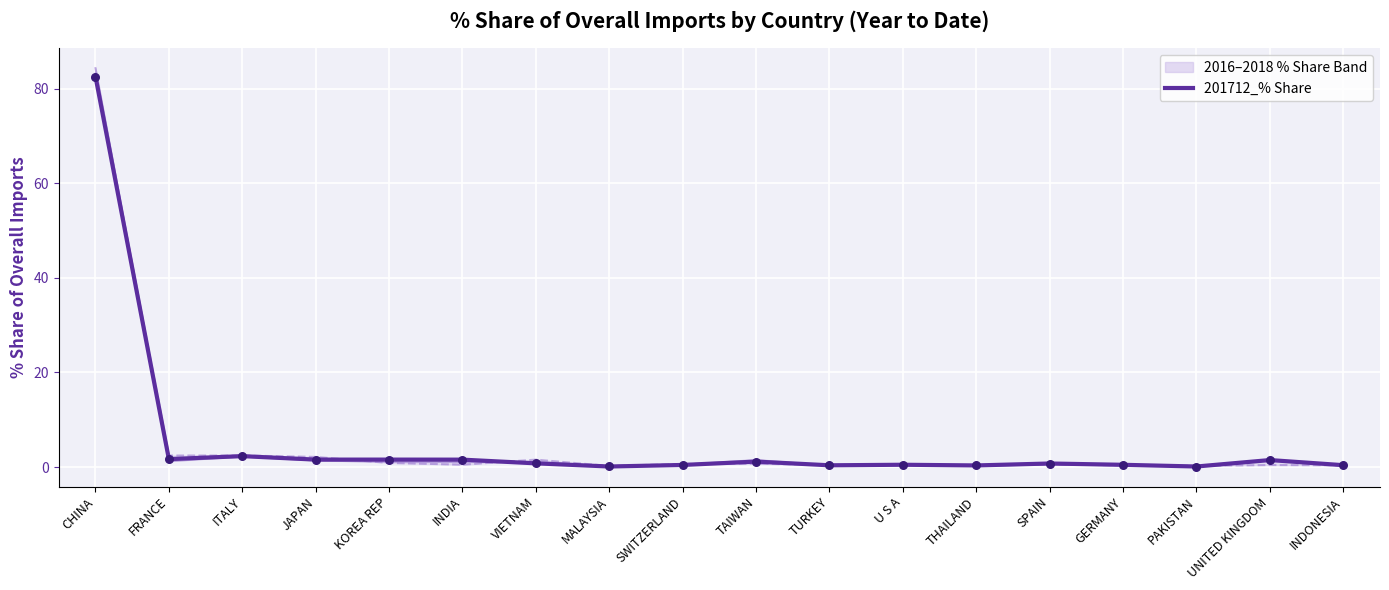

Is the value of 201812_% Share at THAILAND greater than the value of 201712_% Share at UNITED KINGDOM?

No